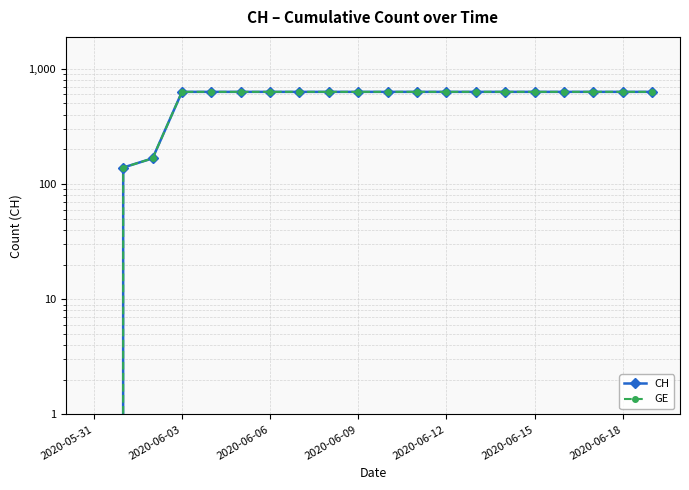

True or false: GE and CH intersect in this chart.

False